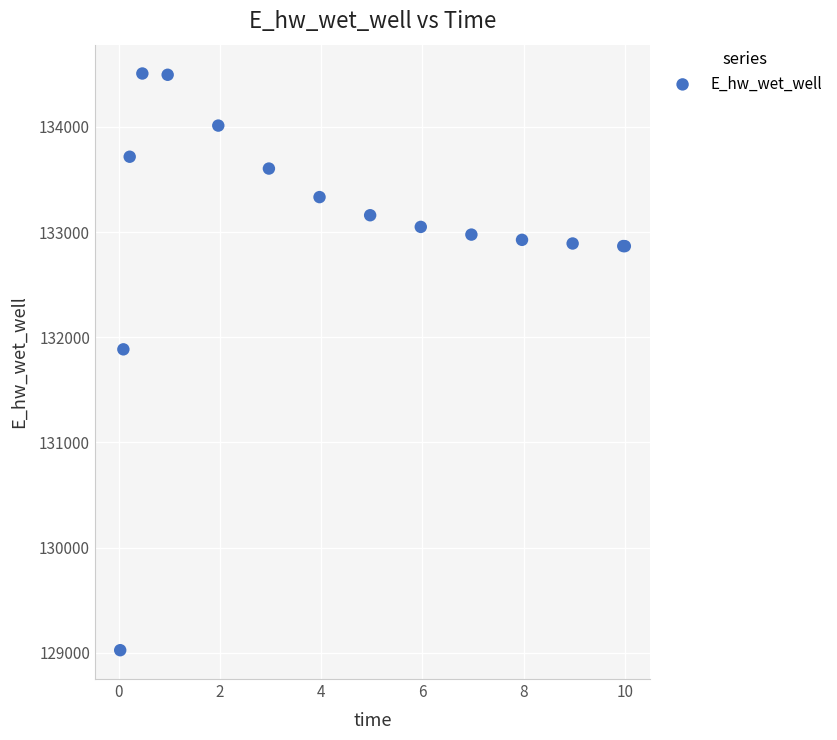

What Y value in the scatter plot is closest to 131766?

131885.5